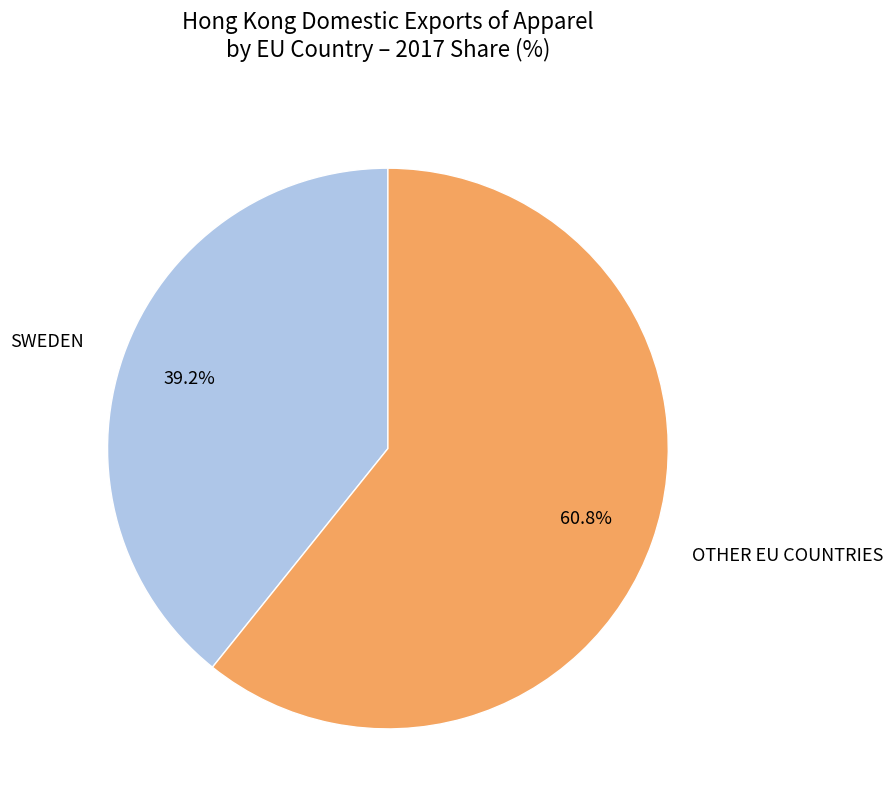

Which category has the biggest portion of the pie?

OTHER EU COUNTRIES